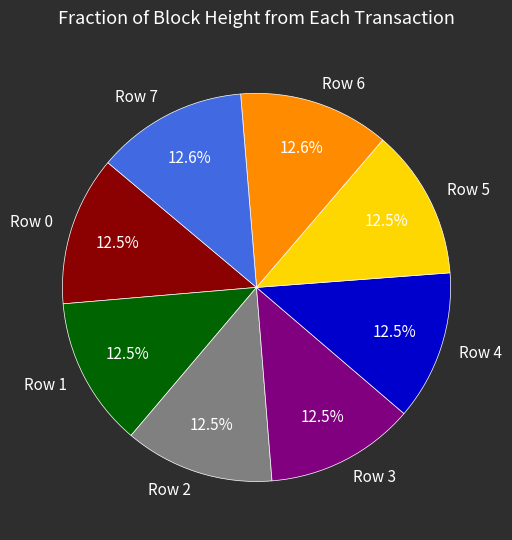

Approximately how many times larger is the value at Row 0 compared to Row 2?

1.0